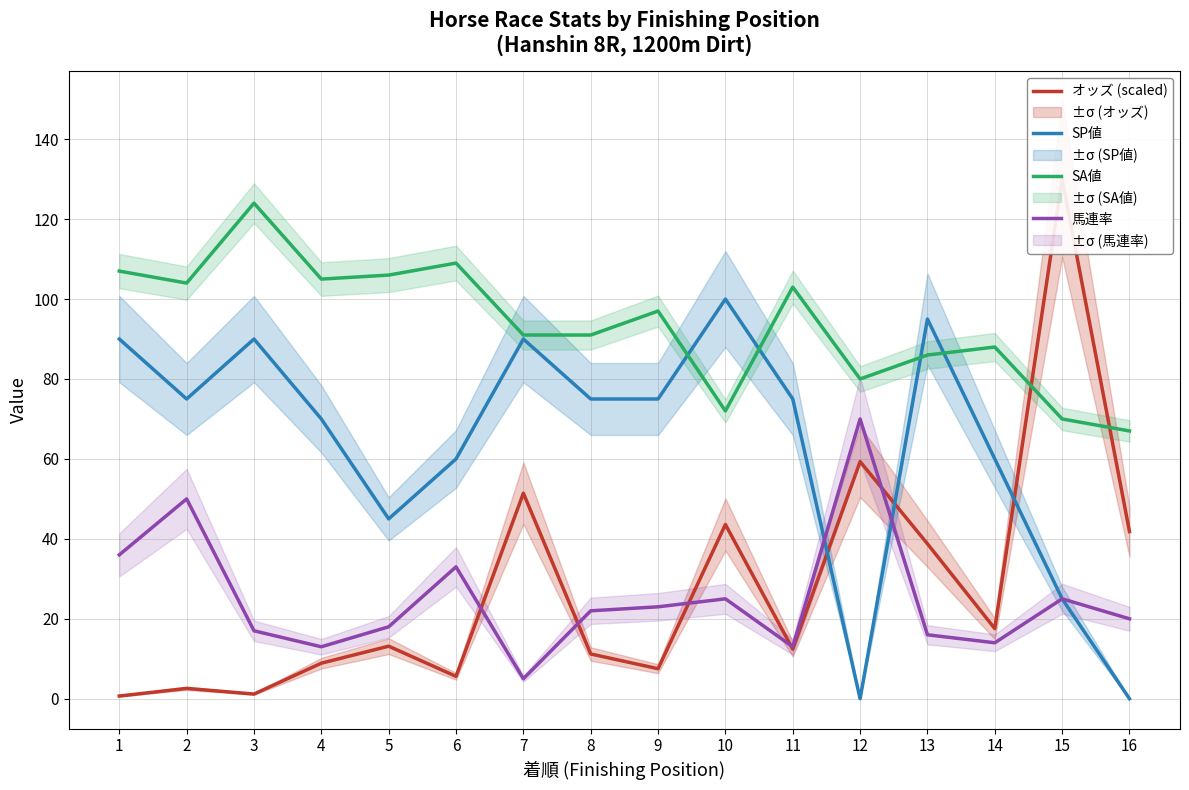

Rank the series at 1 from lowest to highest value.

オッズ (scaled), 馬連率, SP値, SA値